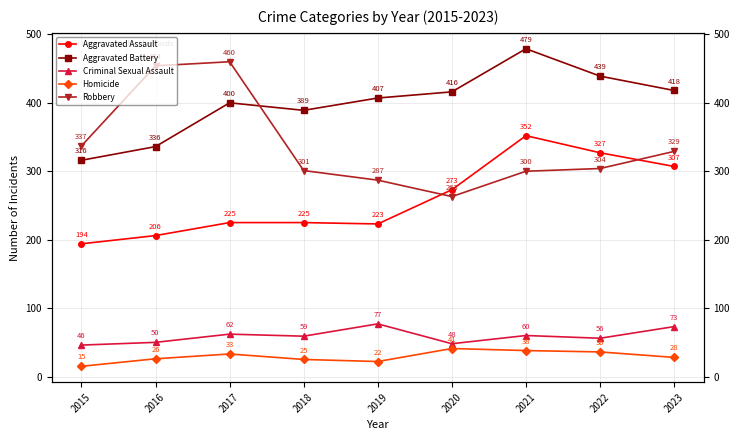

Which series has the largest range (max minus min)?

Robbery